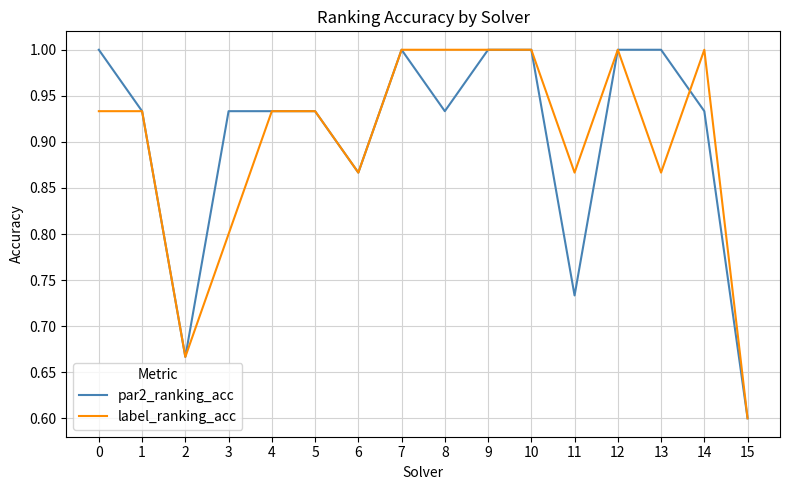

Which series changed the most between 3 and 4?

label_ranking_acc